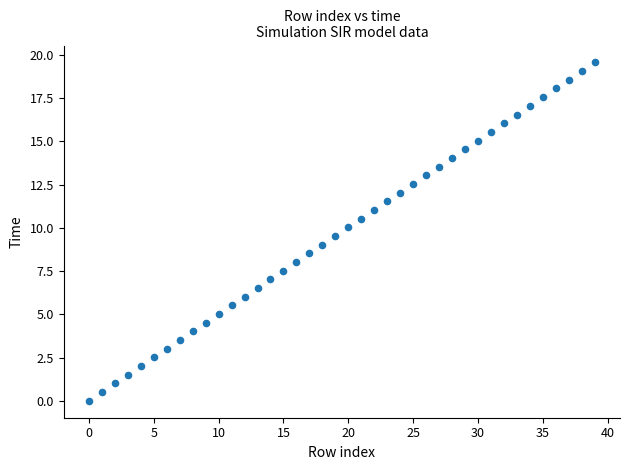

What is the range of Y values (max minus min)?

19.6